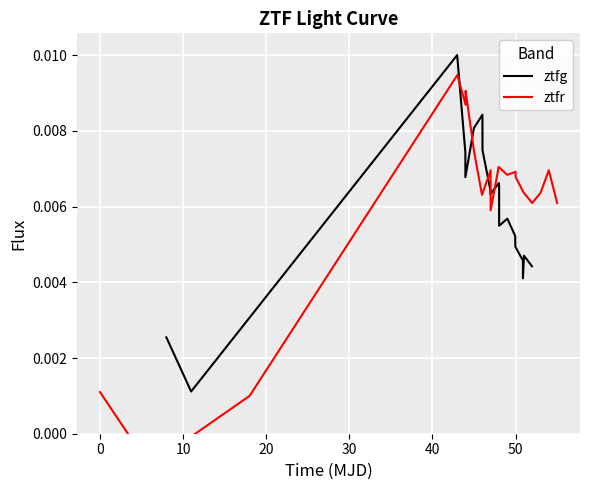

True or false: ztfg has more than 1 points higher than both neighbors.

True